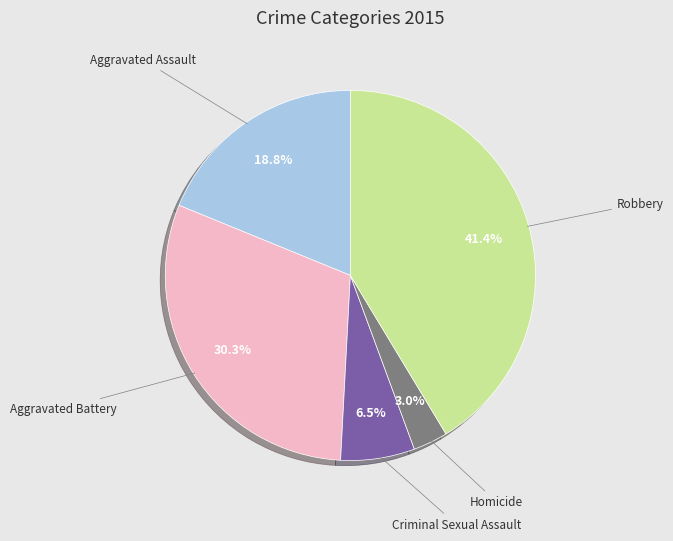

Does any single category account for the majority?

No